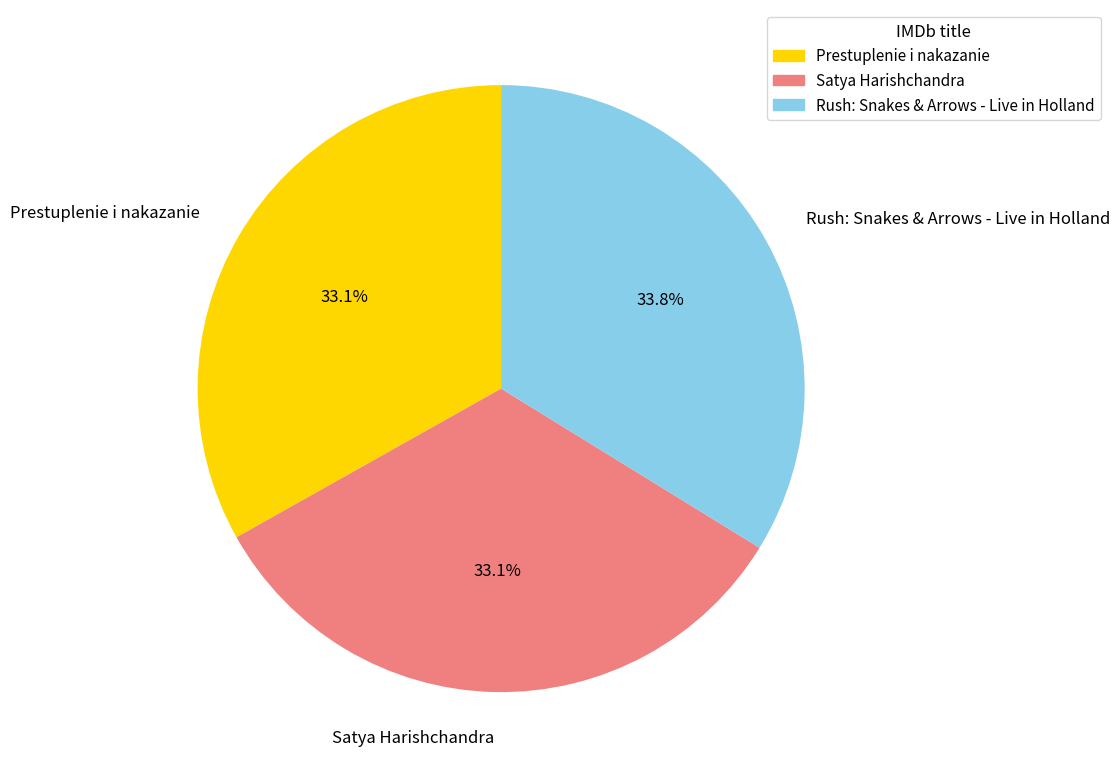

Count the number of slices in the pie.

3